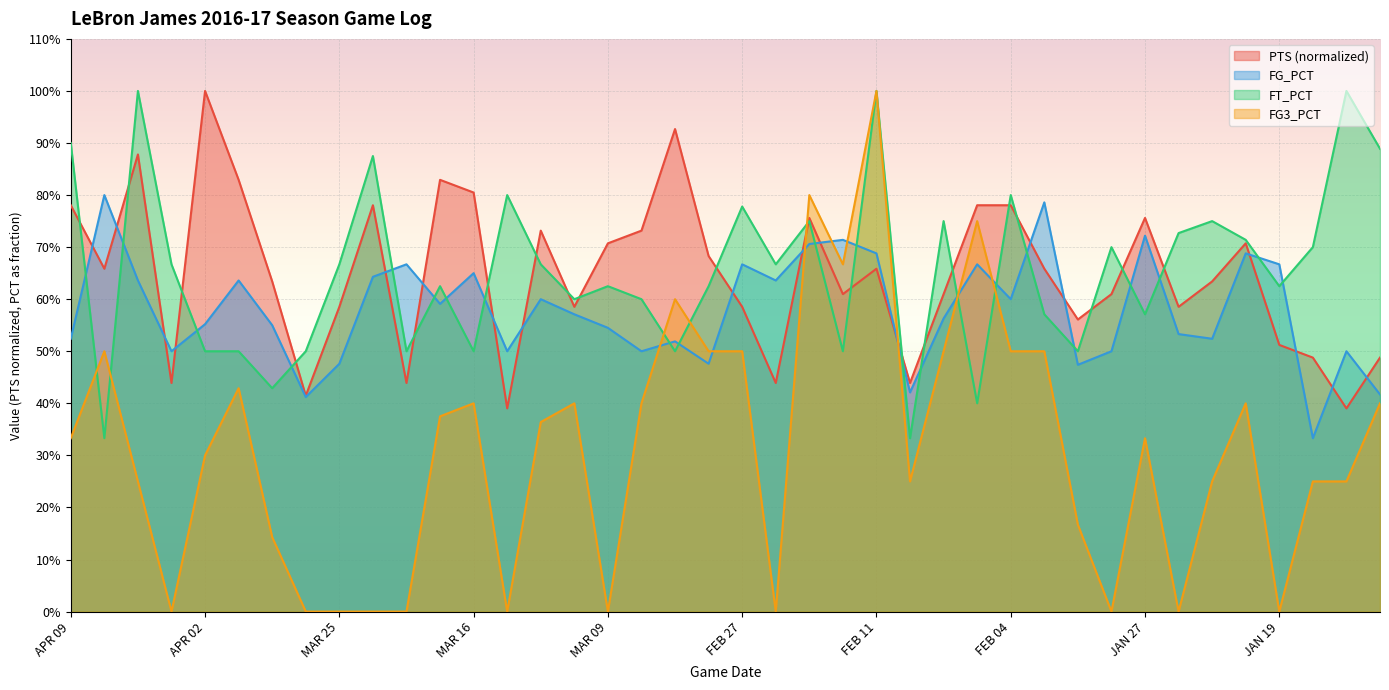

Where is FG_PCT nearest to the value 0?

JAN 16